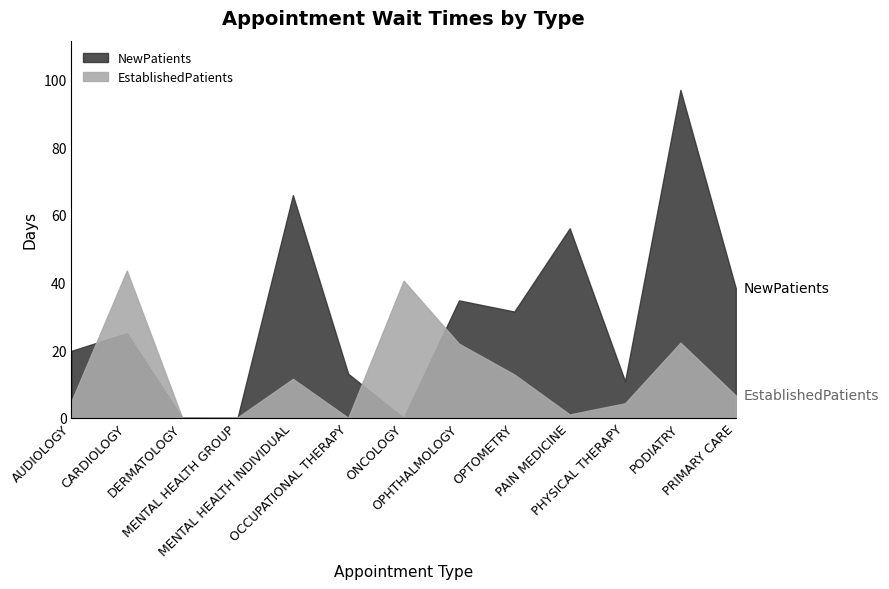

Count the number of categories in the chart.

13